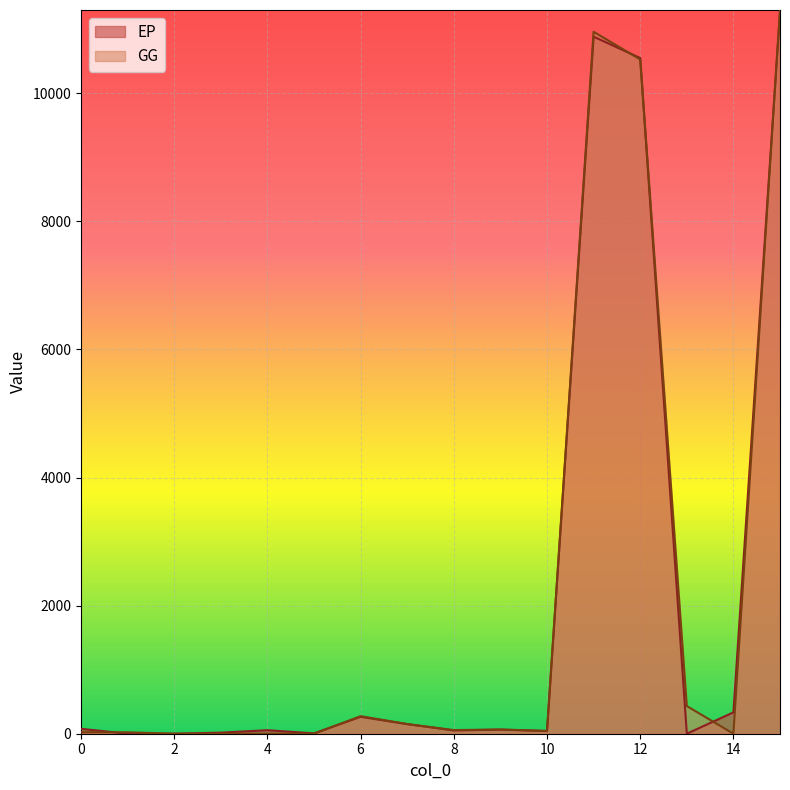

How many lines are shown in the chart?

2